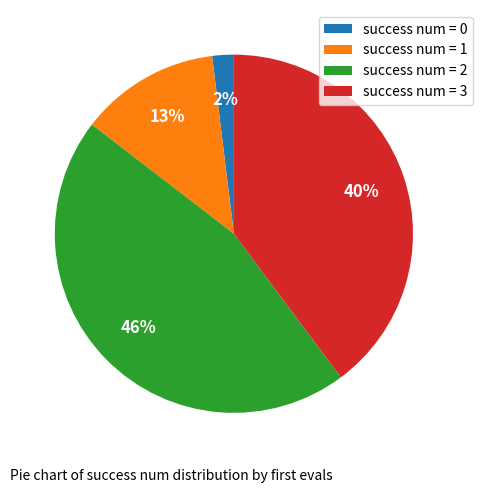

How many slices are in this pie chart?

4